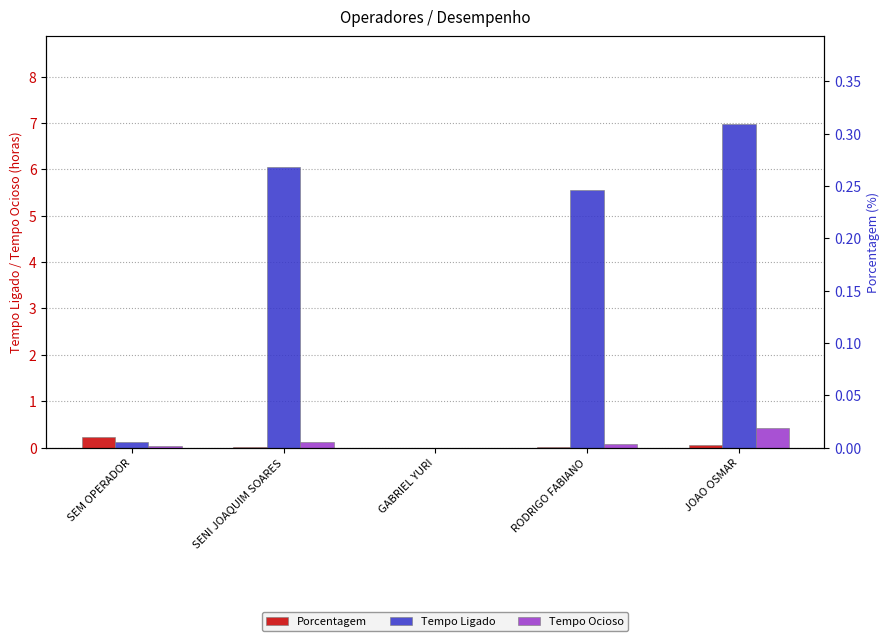

What is the sum of the Tempo Ocioso values at SEM OPERADOR and RODRIGO FABIANO?

0.1